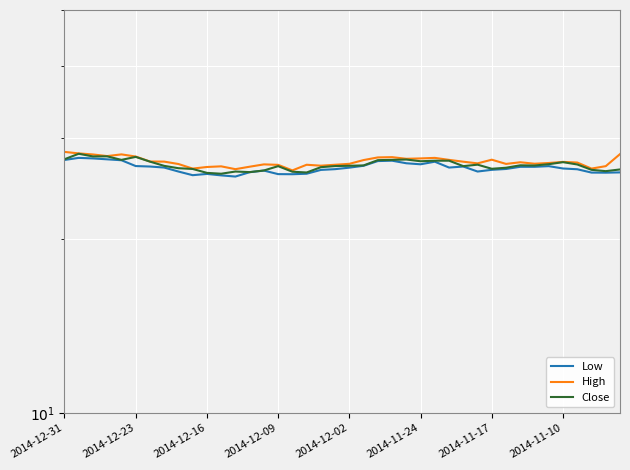

Is it true that High equals 28.4 at 2014-12-31?

True